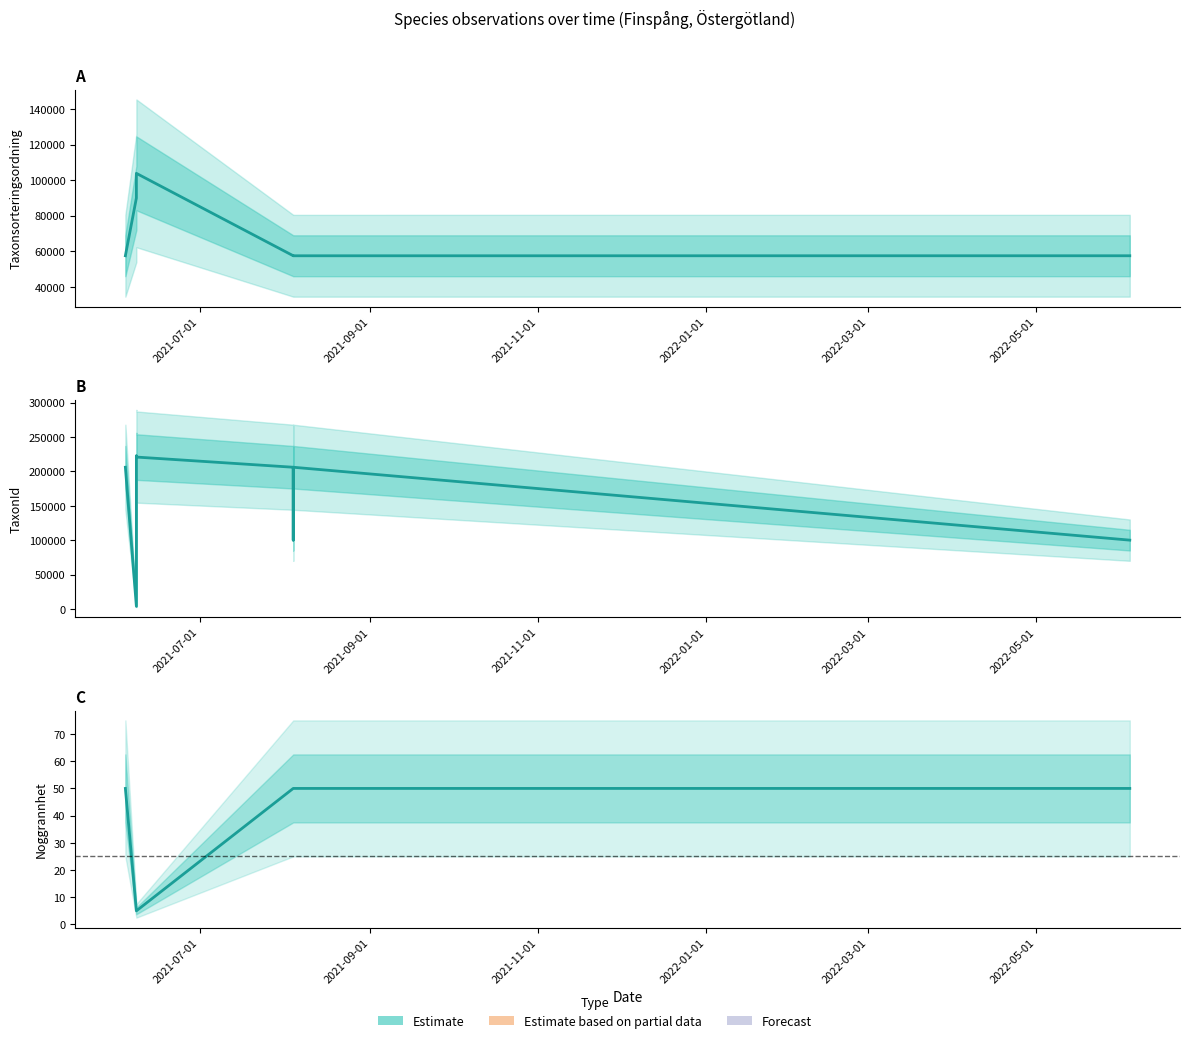

How many lines are shown in the chart?

3